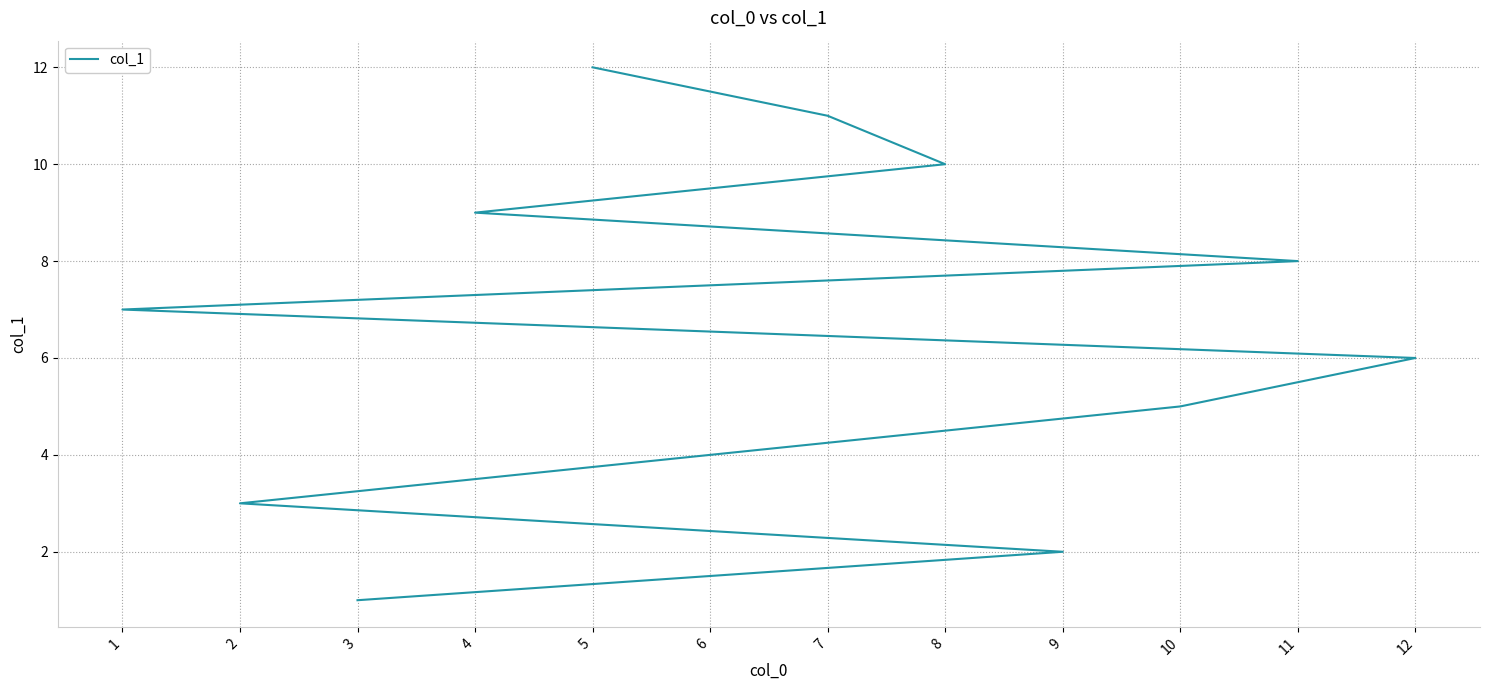

True or false: the data has more than 0 interior local peaks.

False